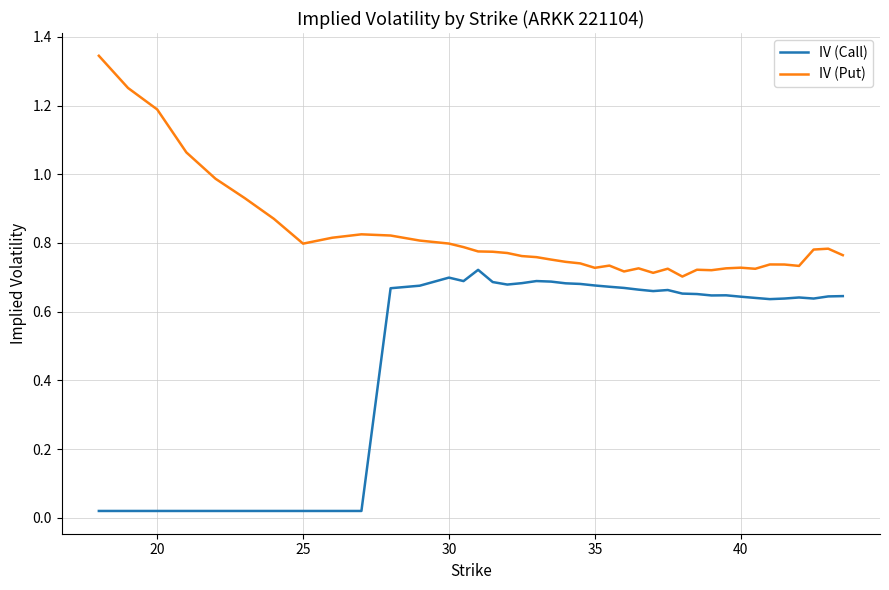

Which series has the widest spread of values?

IV (Call)